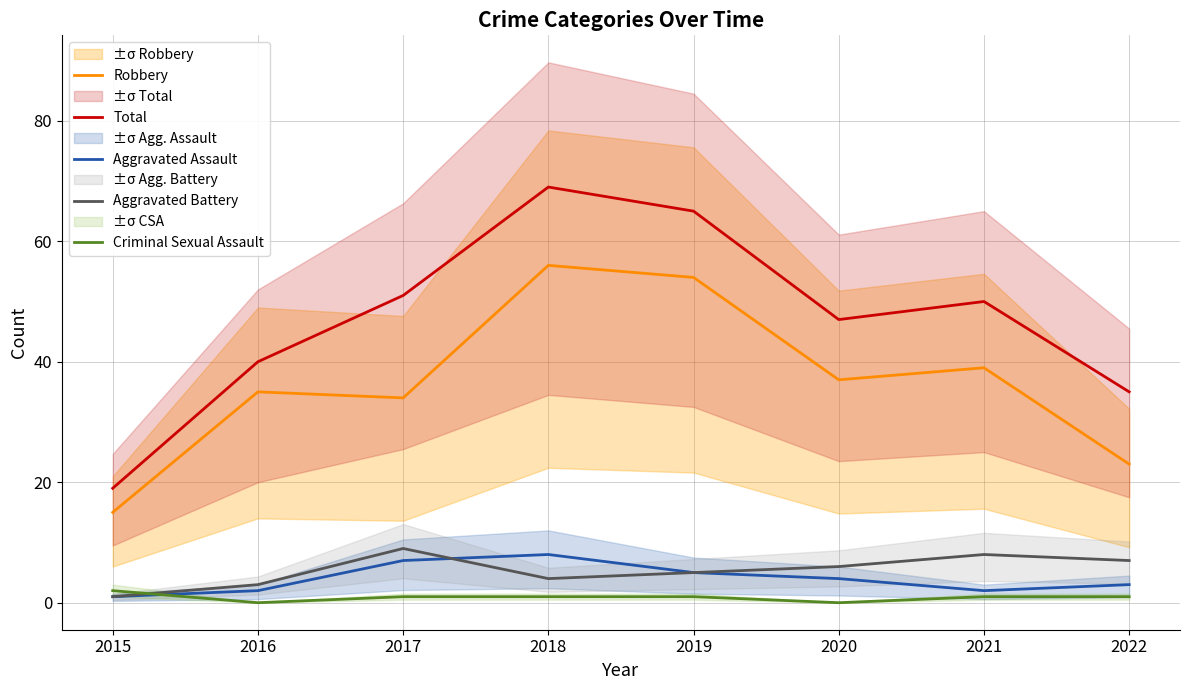

Which series changed the most between 2015 and 2022?

Total